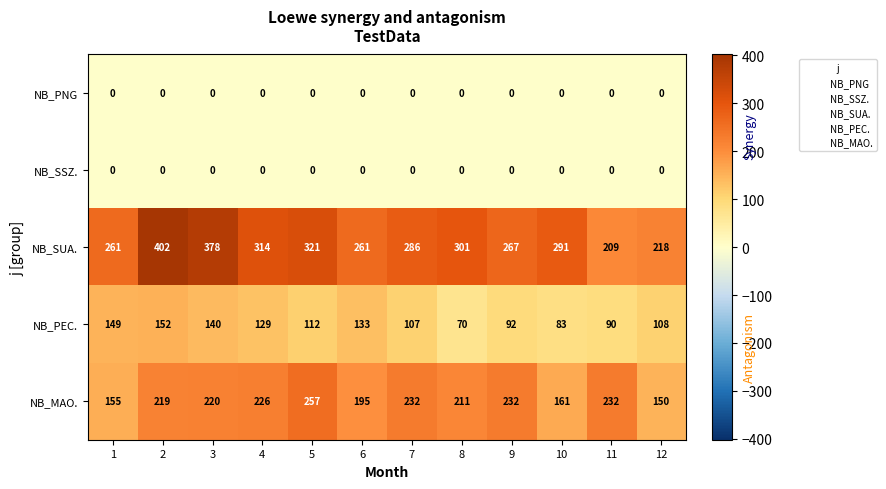

Which series has the widest spread of values?

NB_SUA.